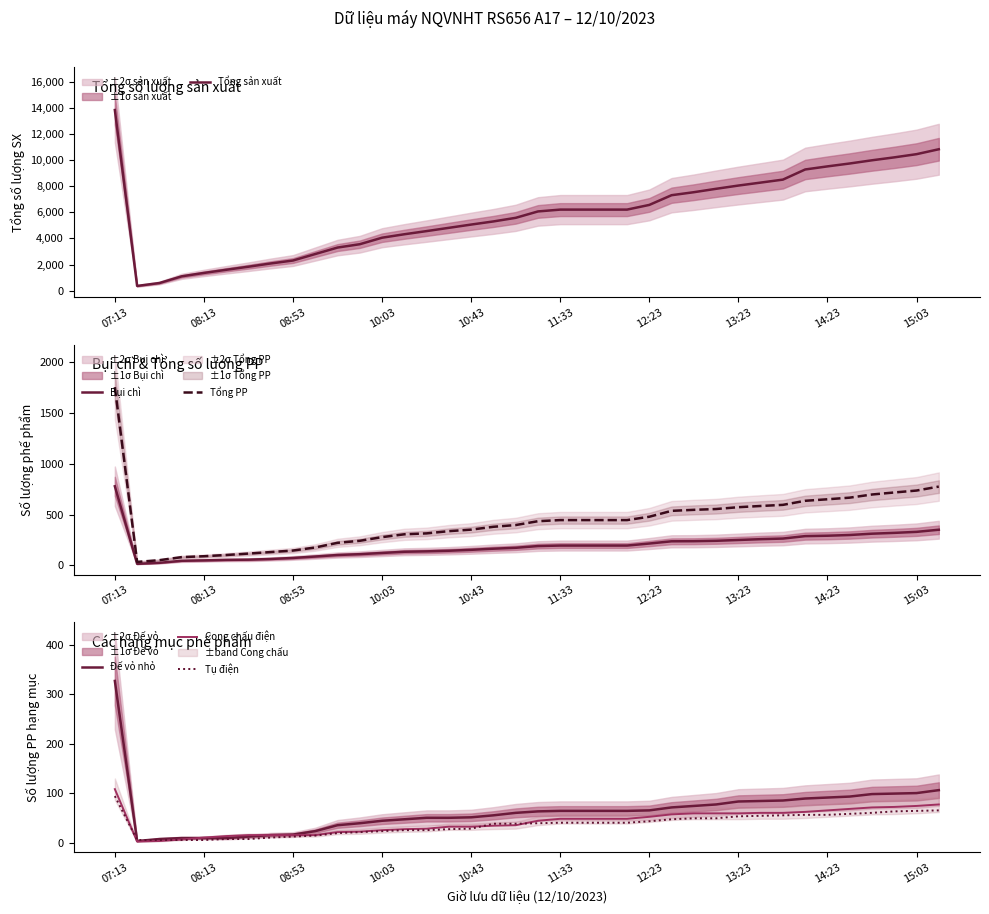

At which category is the sum across all series the highest?

07:13